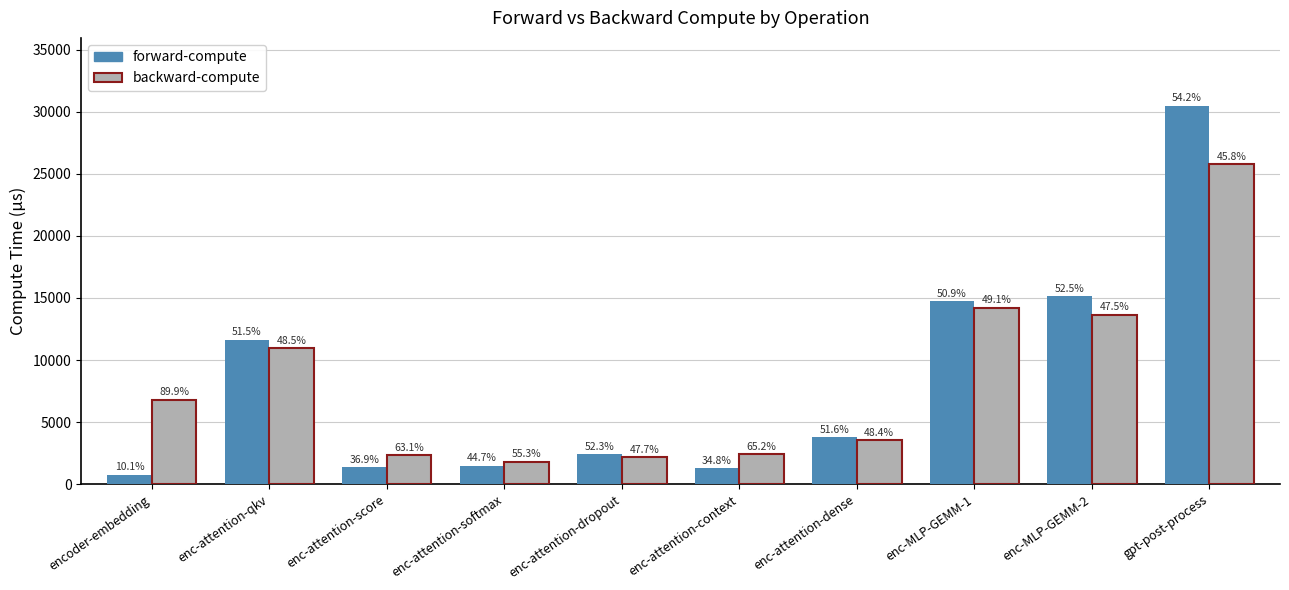

What is the total value across all series at encoder-embedding?

7569.5